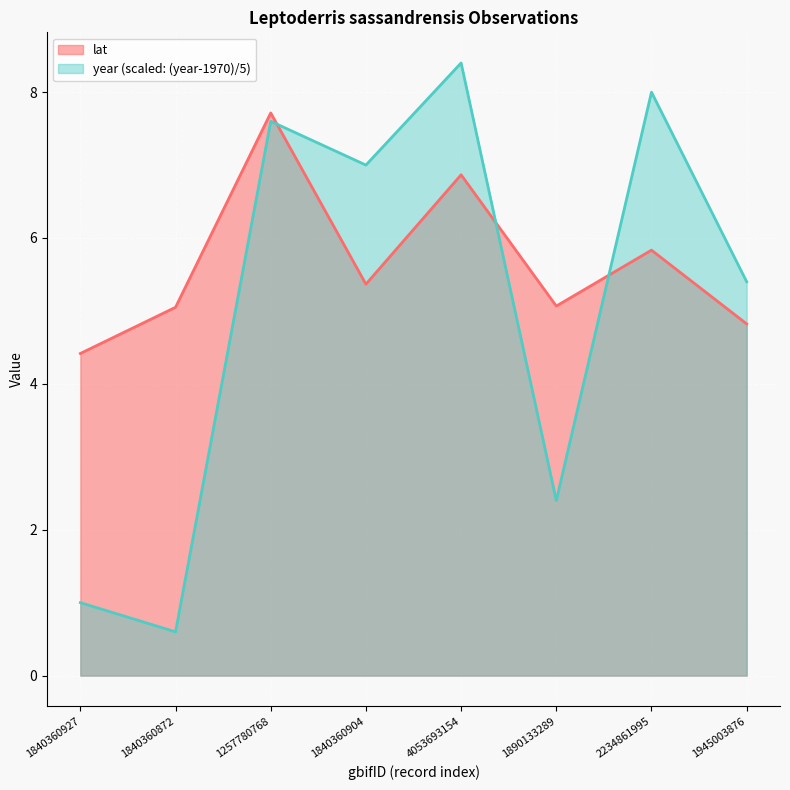

Reading left to right, list all the values displayed in this chart.

lat: 4.4	5.0	7.7	5.4	6.9	5.1	5.8	4.8
year: 1.0	0.6	7.6	7.0	8.4	2.4	8.0	5.4